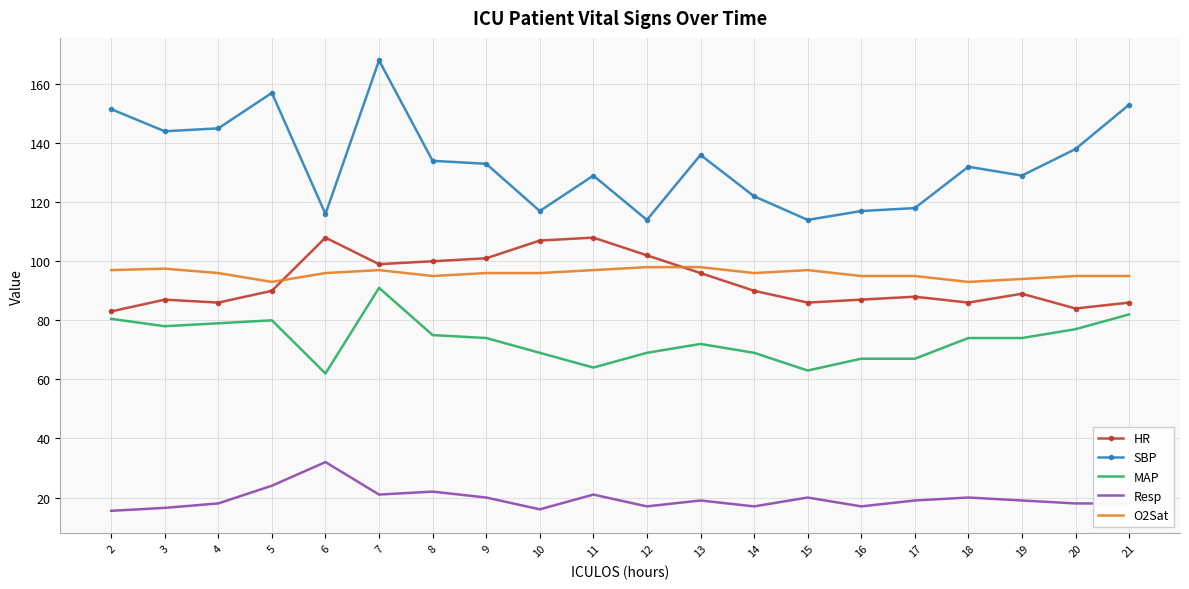

True or false: SBP has more than 0 points higher than both neighbors.

True